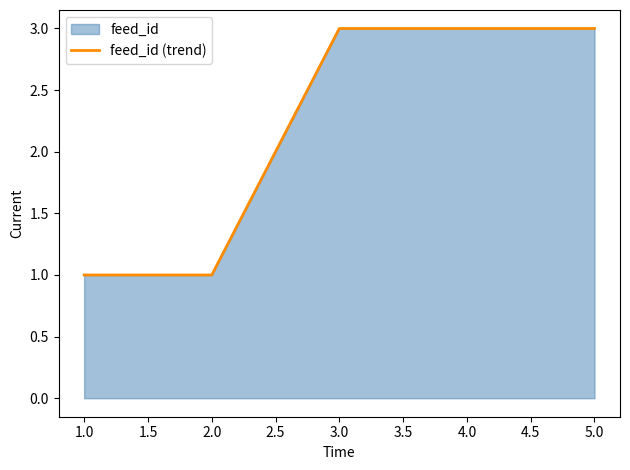

What position from the left is 5.0?

5